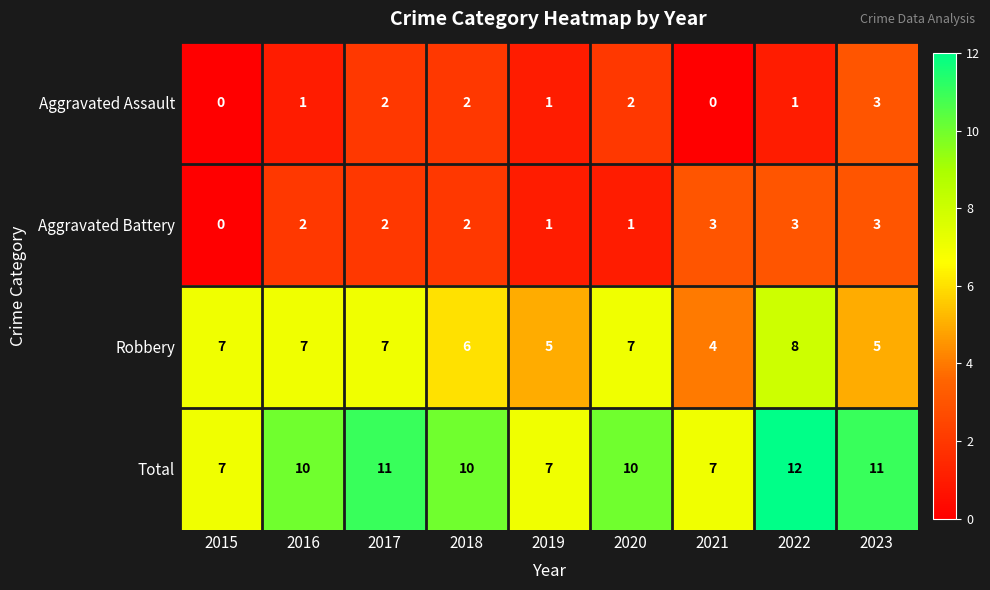

Count the number of data series in this chart.

4